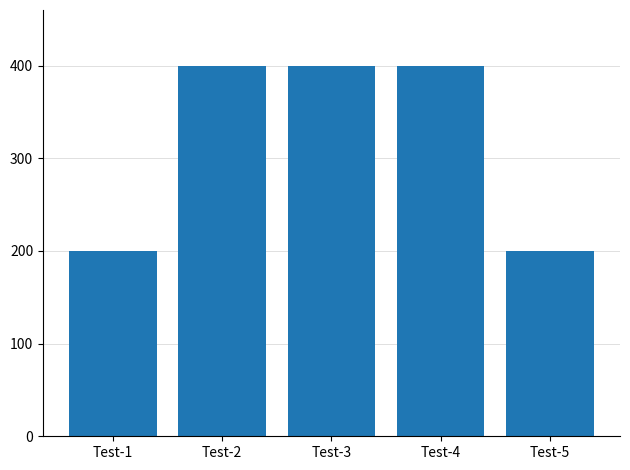

Which has a higher value, Test-1 or Test-4?

Test-4